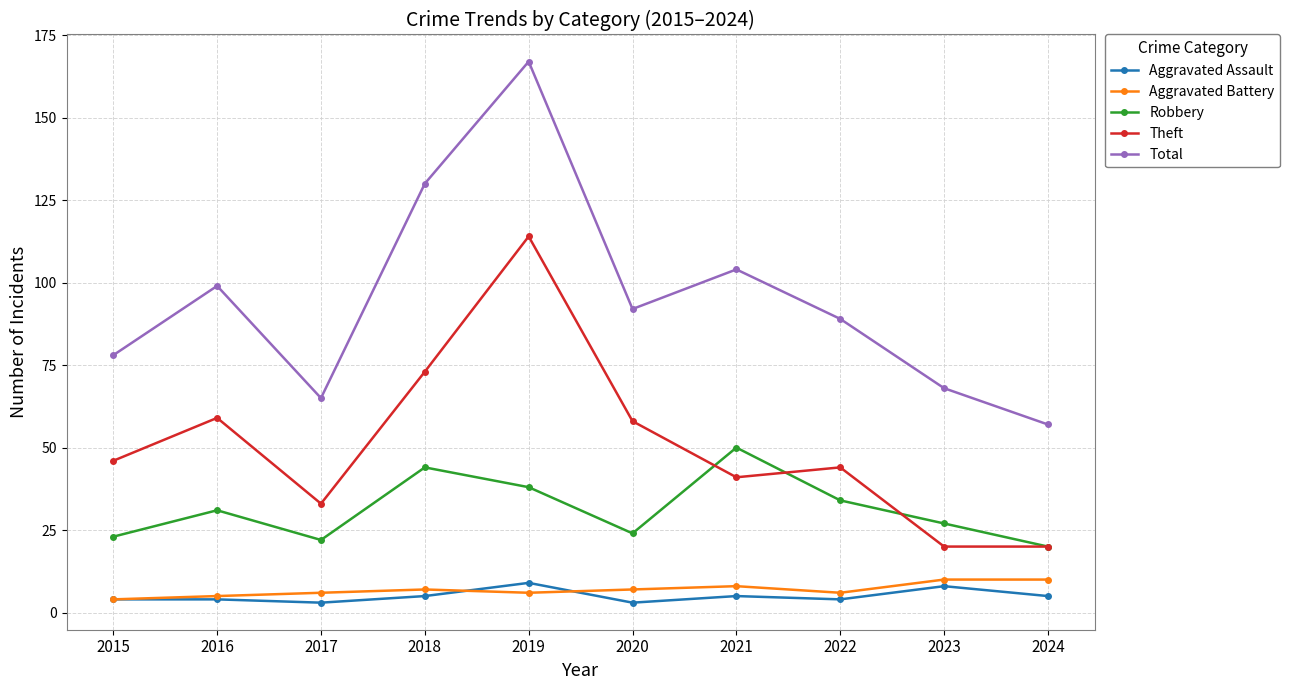

What is the difference between the Aggravated Battery values at 2015 and 2024?

6